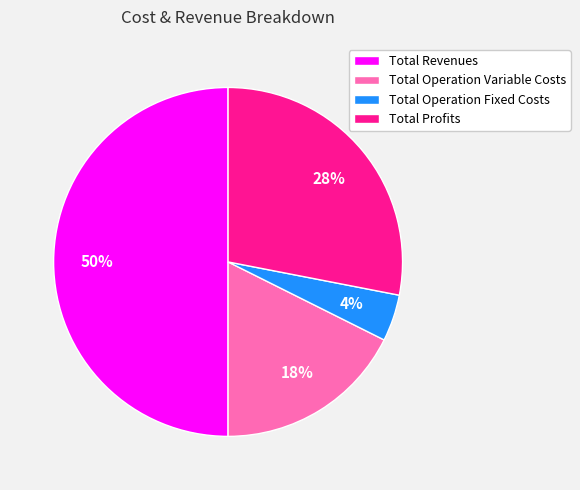

To the nearest percent, what is the difference between the Total Operation Variable Costs and Total Revenues slice percentages?

32%